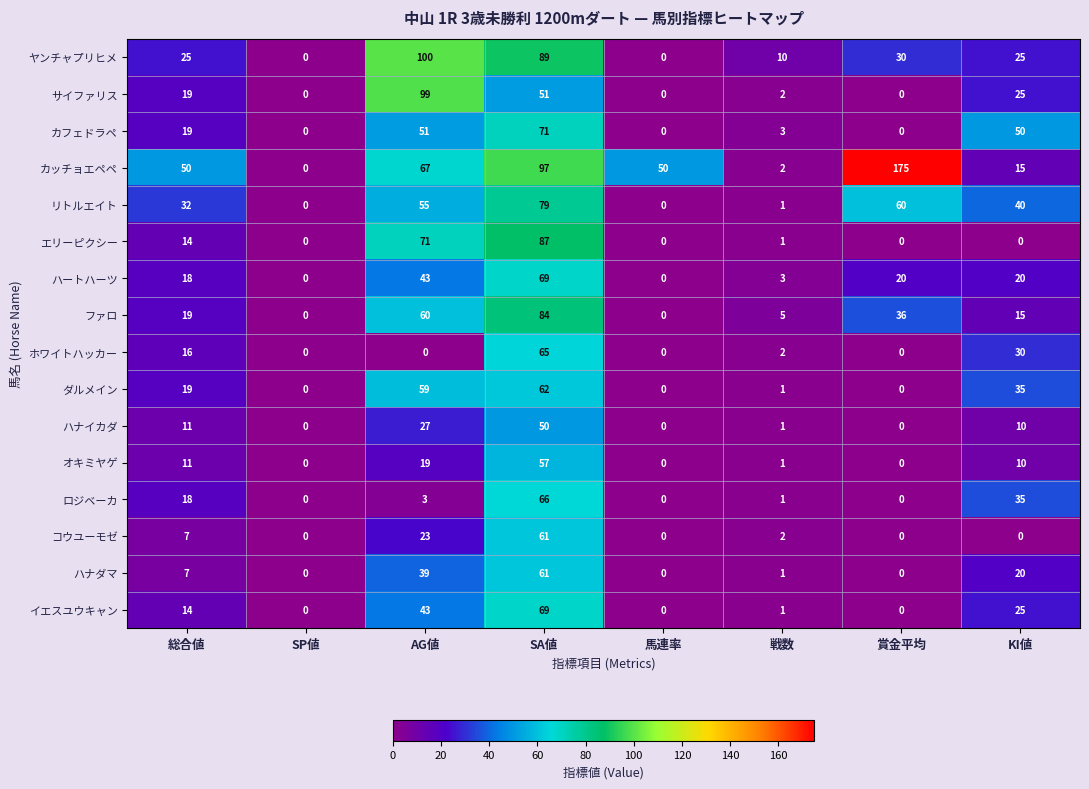

True or false: ヤンチャプリヒメ has a value of 89 at SA値.

True